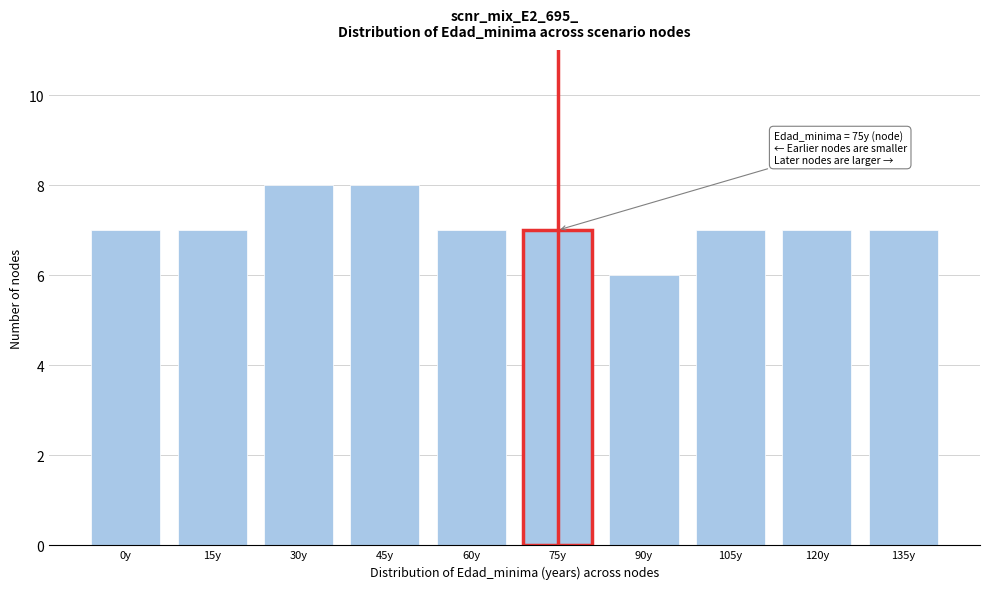

Reading left to right, extract all data points from this chart.

0y=7	15y=7	30y=8	45y=8	60y=7	75y=7	90y=6	105y=7	120y=7	135y=7